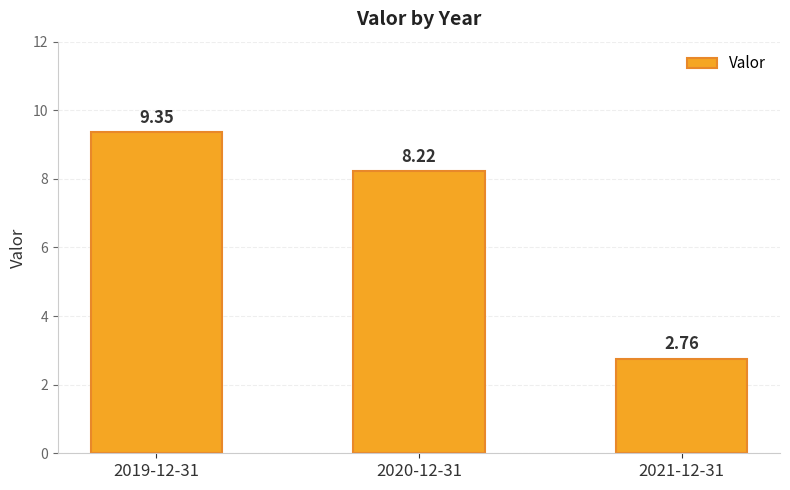

What is the change in value from 2019-12-31 to 2020-12-31?

-1.1